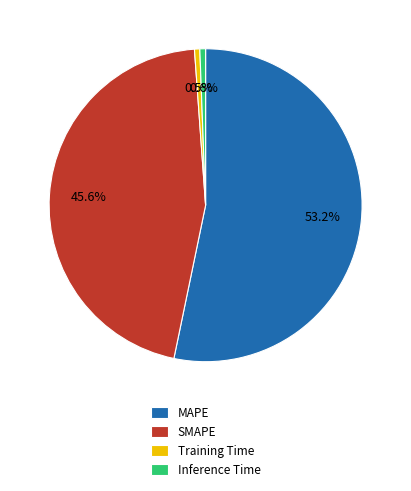

Between Inference Time and SMAPE, which is larger?

SMAPE